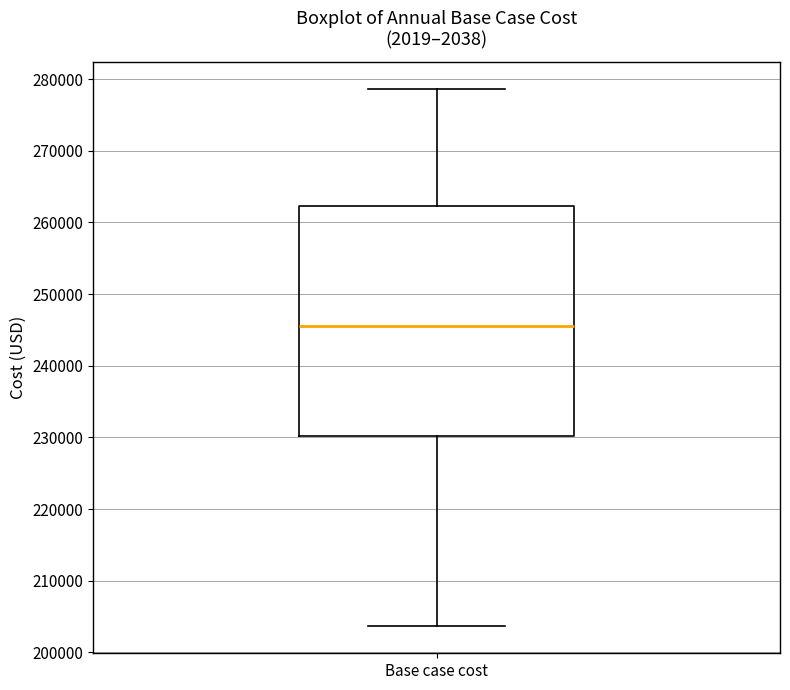

Transcribe this box plot: give where the median line is, the range the box spans, and where the two whiskers end, as read against the y-axis. The values are not printed on the chart, so give them approximately, as read against the axis.

median 245000, box 230000 to 262000, whiskers 204000 to 279000